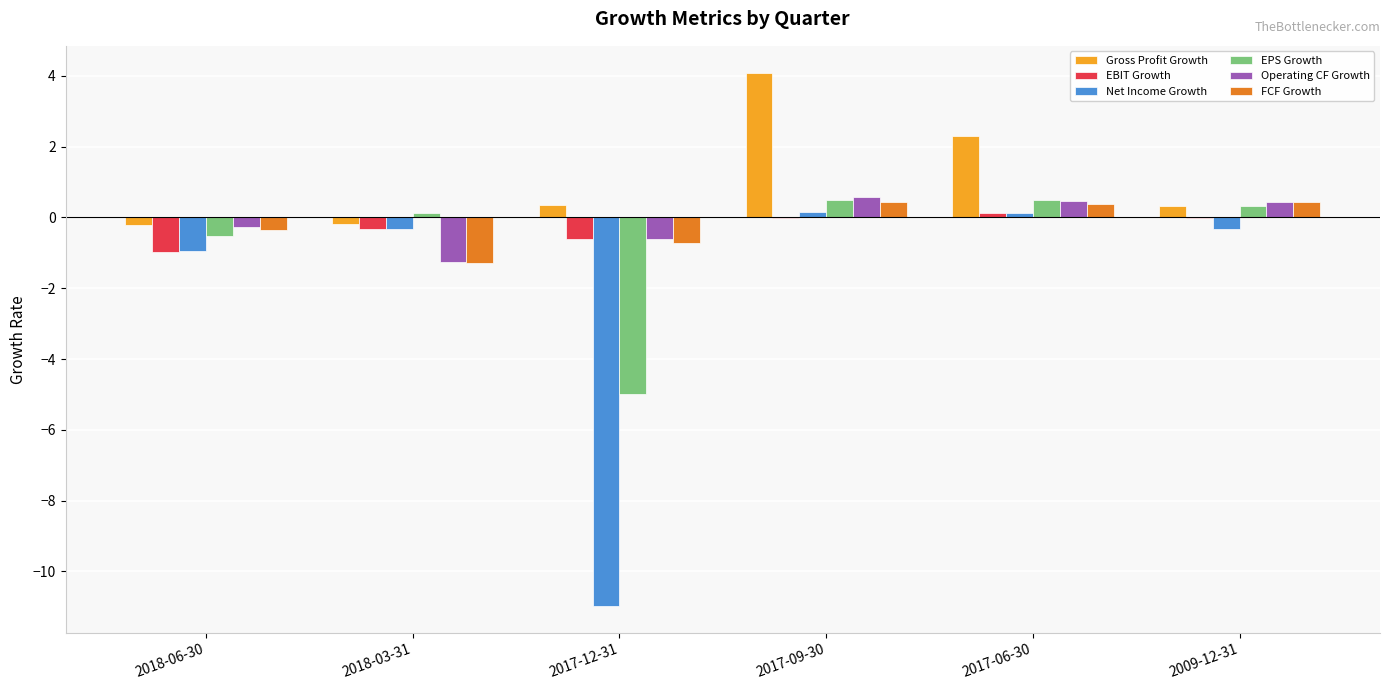

The FCF Growth series shows 0.4 at 2017-09-30. True or false?

True